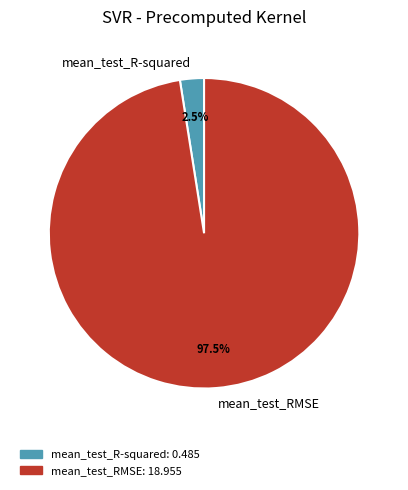

Count the number of slices in the pie.

2